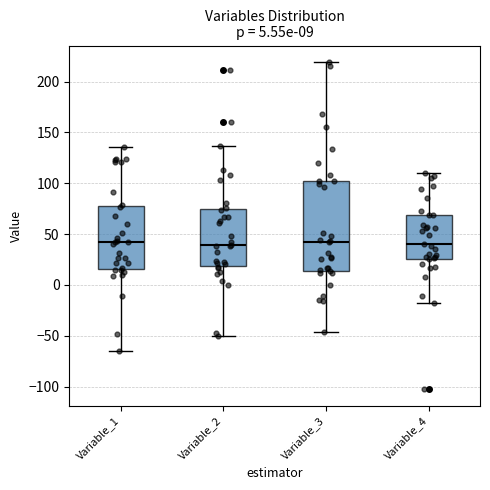

Which box is the tallest, from its lower edge to its upper edge?

Variable_3